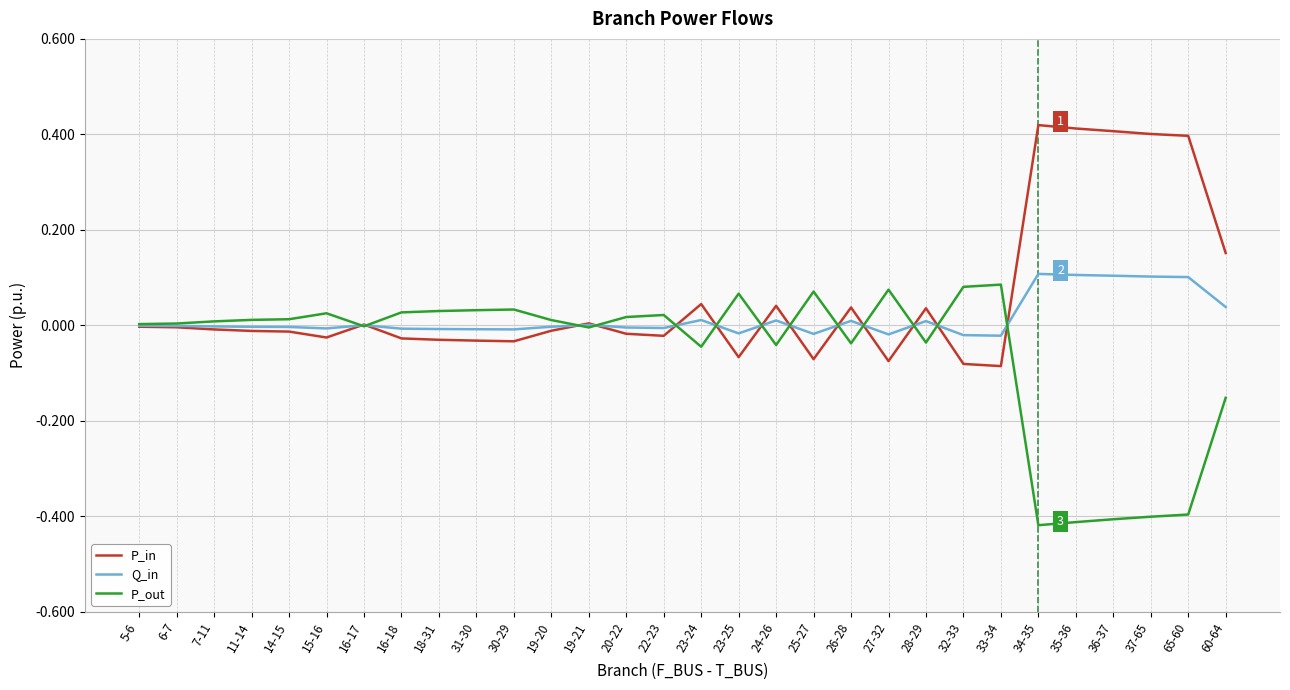

Is it true that Q_in equals -0.0 at 19-20?

True